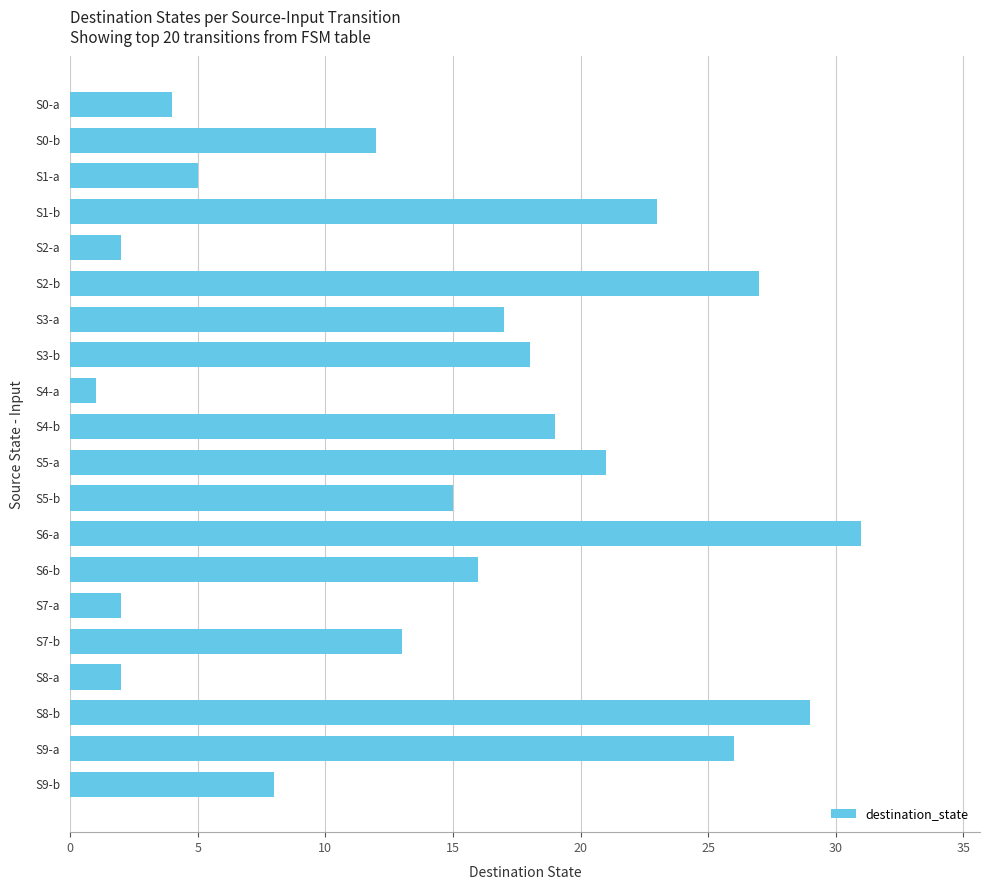

What is the average value?

15